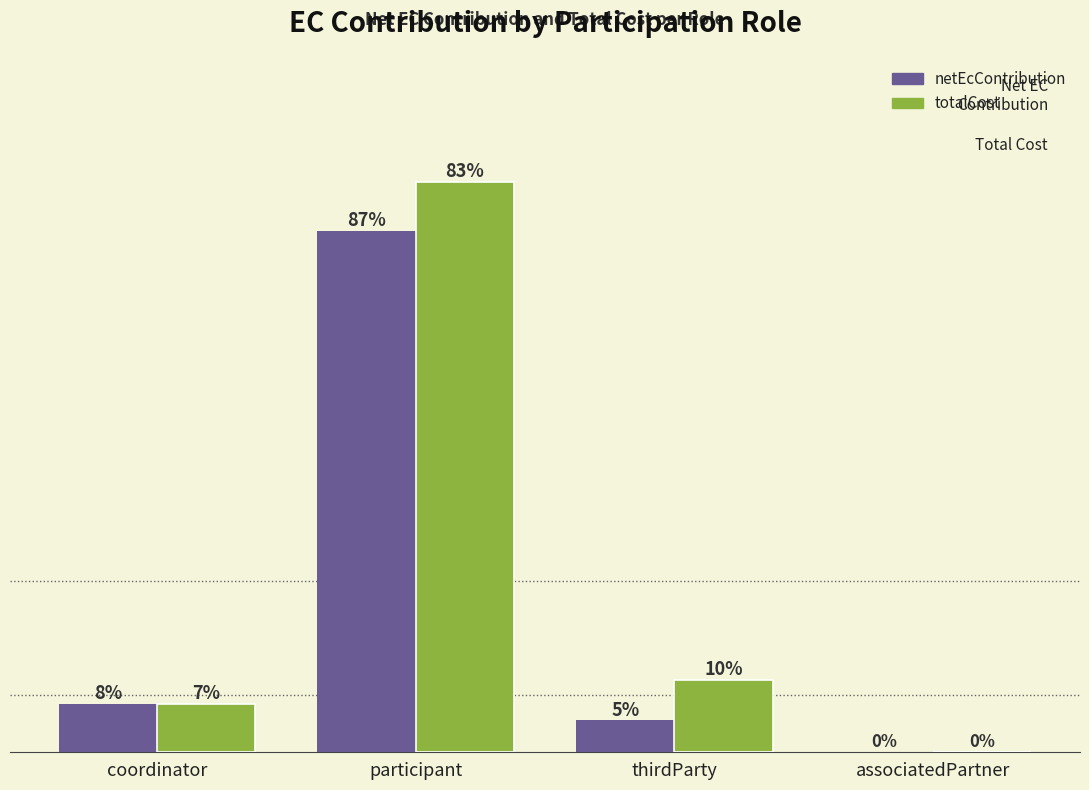

Is it true that totalCost equals 4352701.5 at associatedPartner?

False